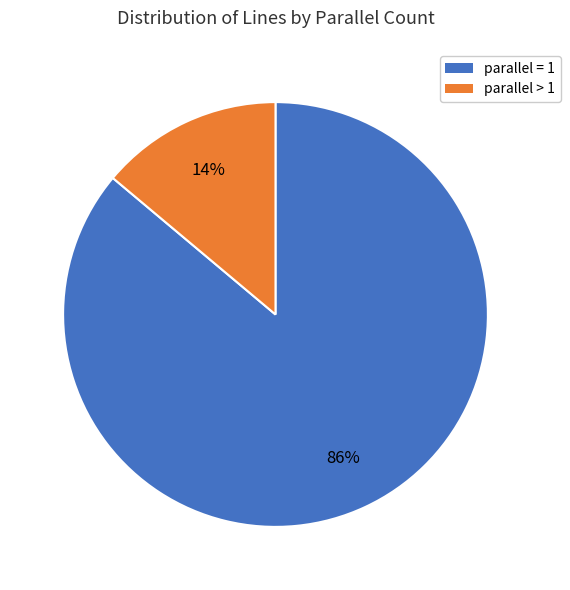

Is there a majority slice in this chart?

Yes